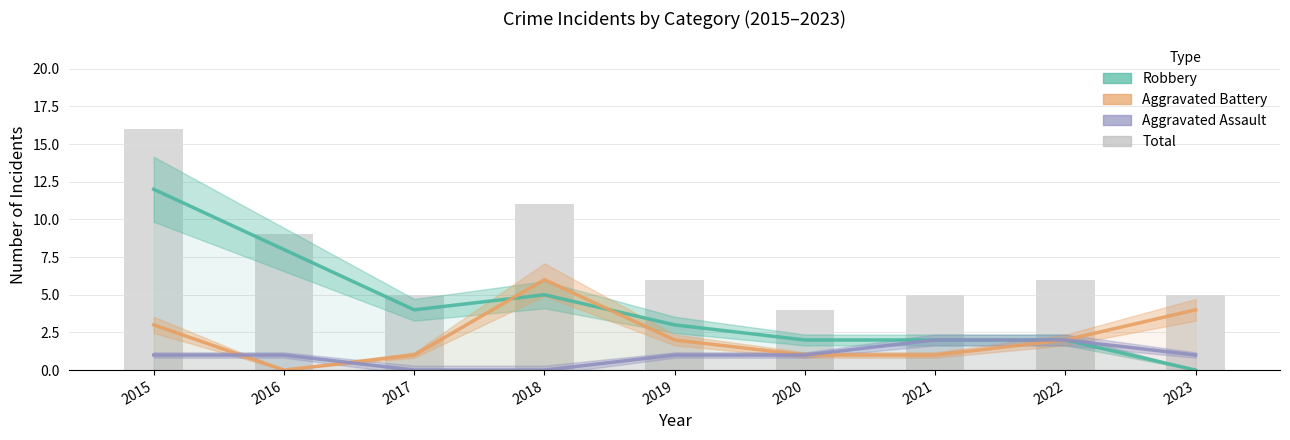

True or false: Robbery has a value of 5 at 2018.

True